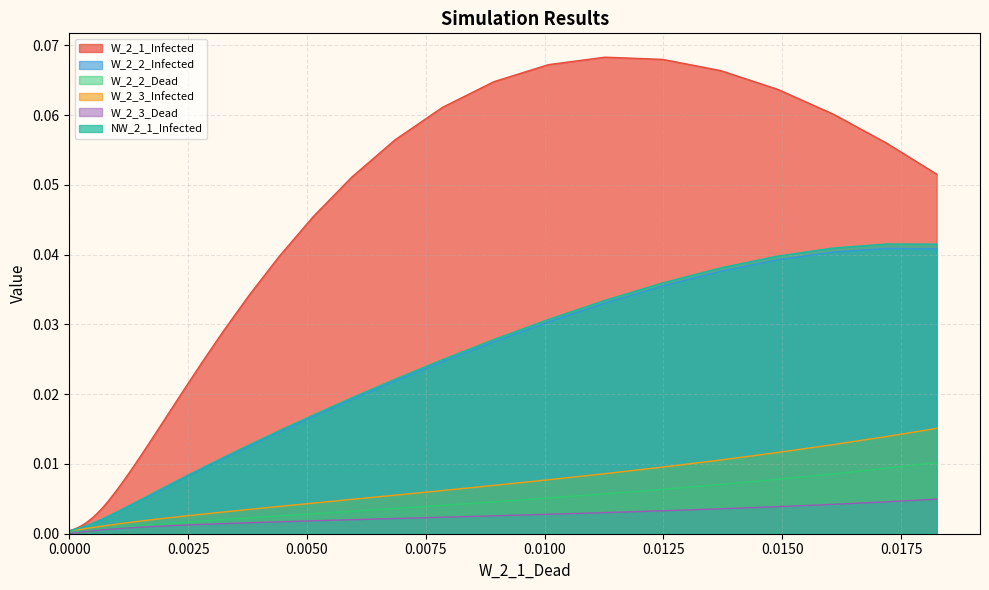

Which series has the widest spread of values?

W_2_1_Infected